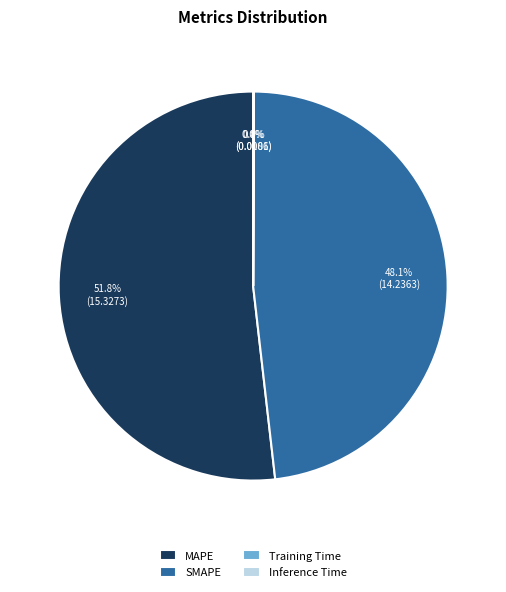

To the nearest percent, what is the difference between the largest and smallest slice percentages?

52%